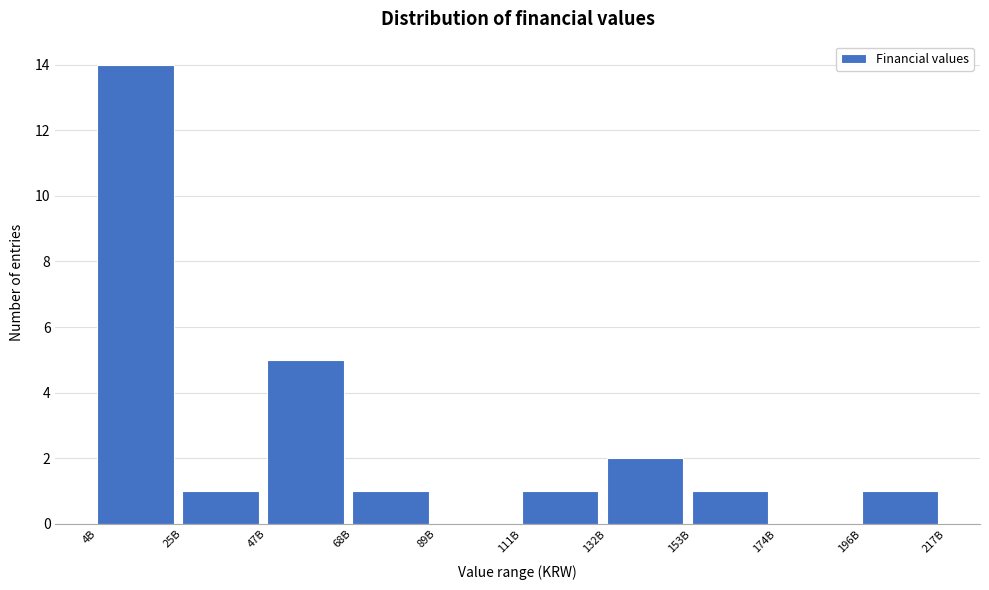

Reading left to right, what are all the values shown in this chart?

4B=14	25B=1	47B=5	68B=1	89B=0	111B=1	132B=2	153B=1	174B=0	196B=1